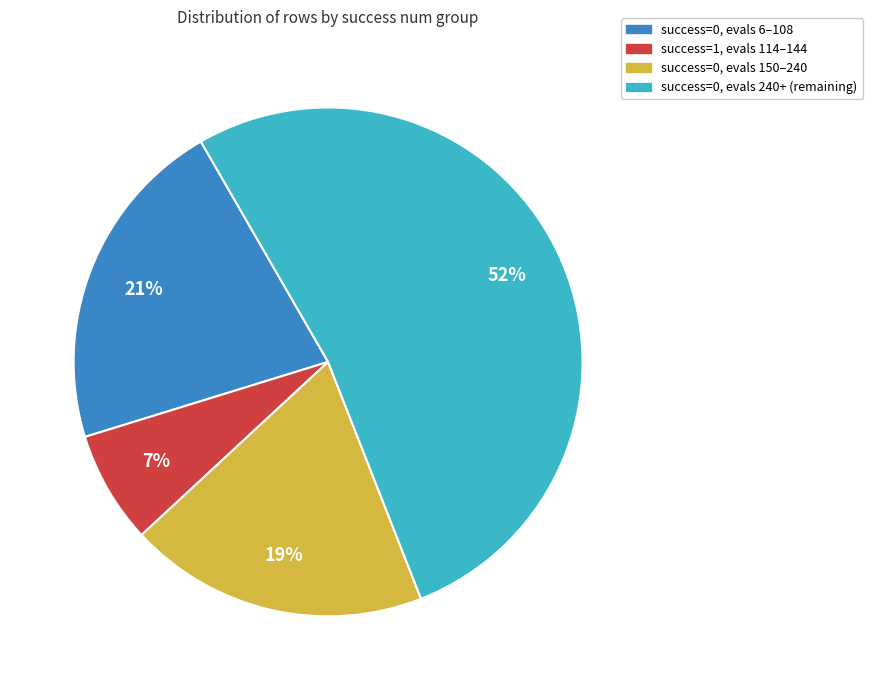

To the nearest percent, what is the average slice percentage?

25%